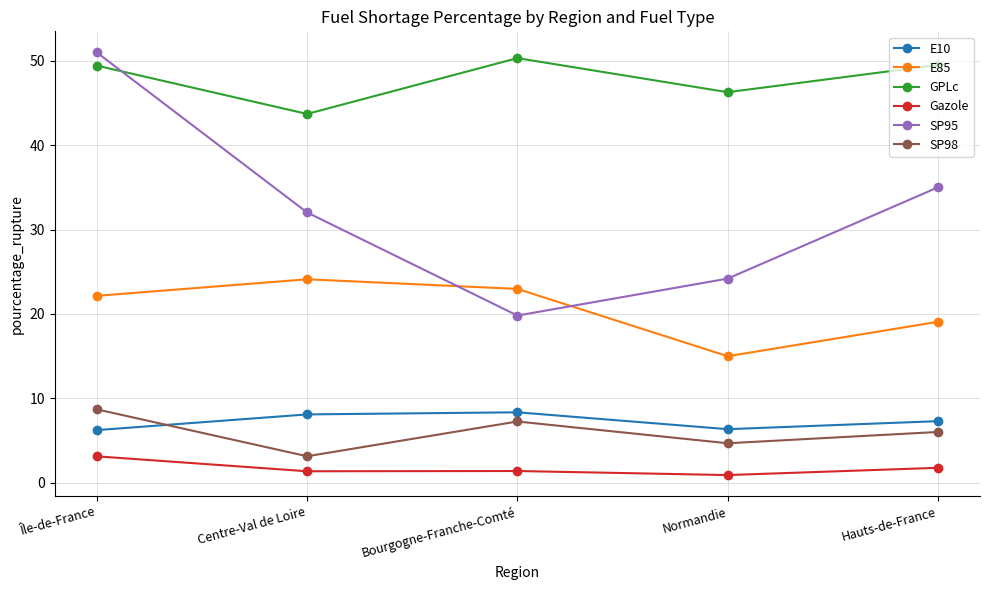

What is the maximum value for SP98?

8.7